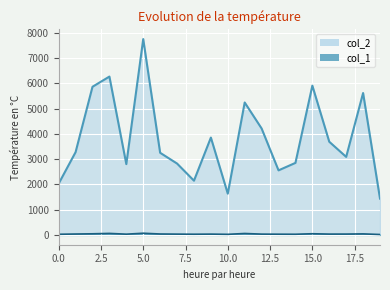

Rank the series by their average value, from lowest to highest.

col_1, col_2